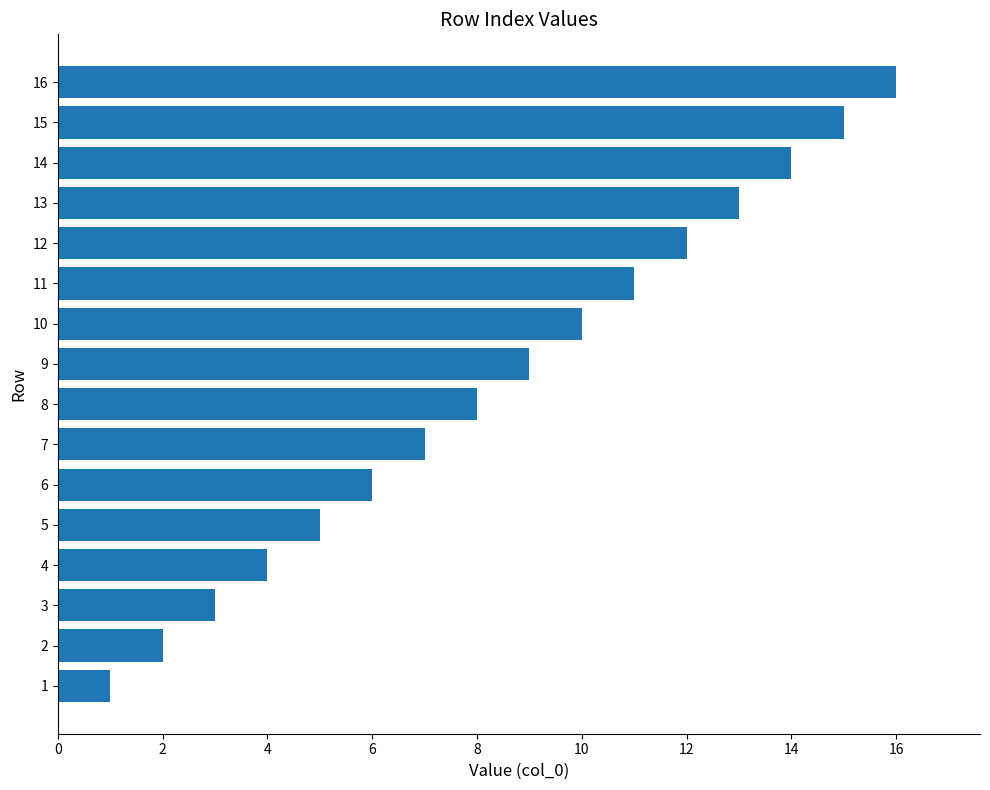

How many values are below 9?

8